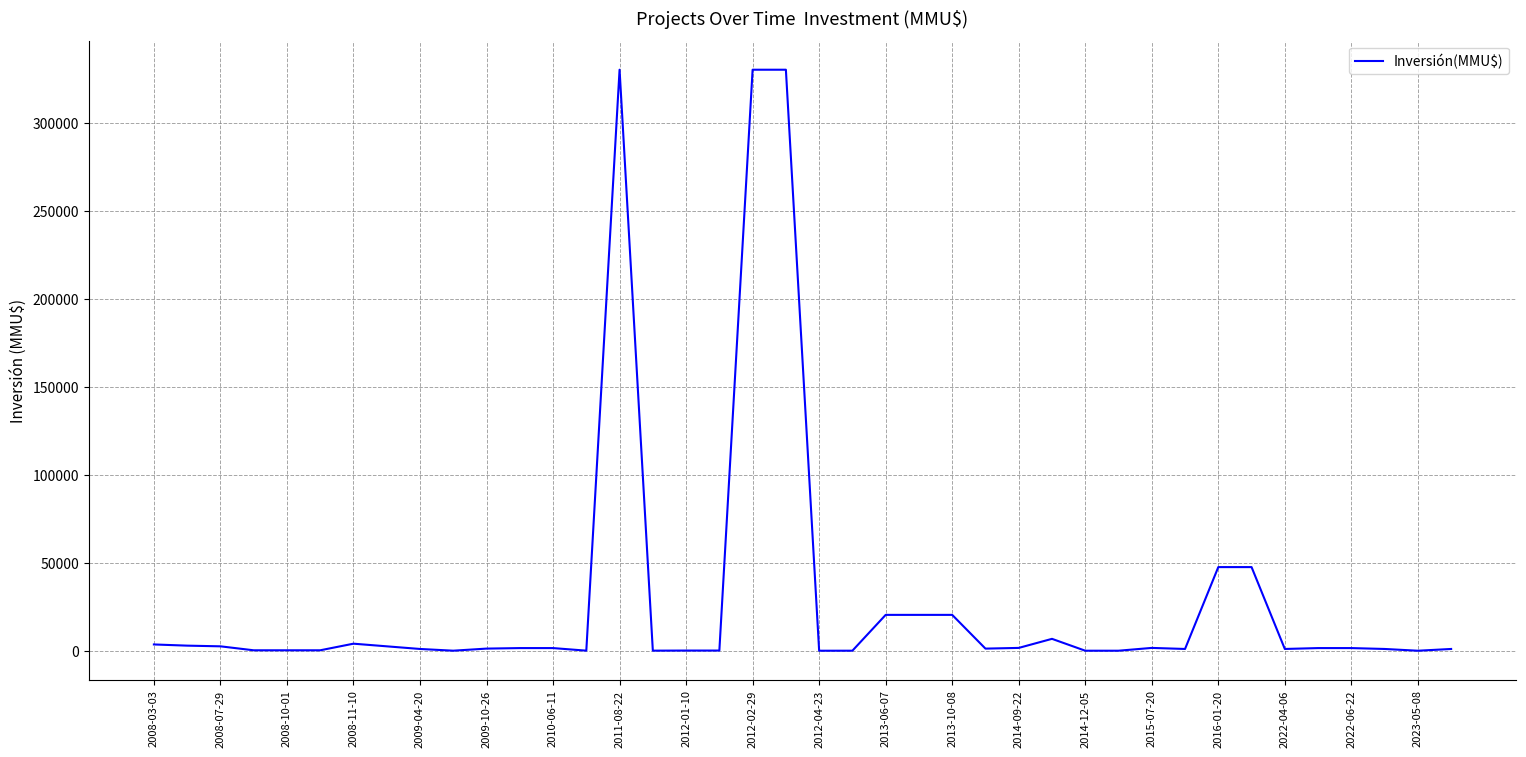

What is the difference between the maximum and minimum values?

330000